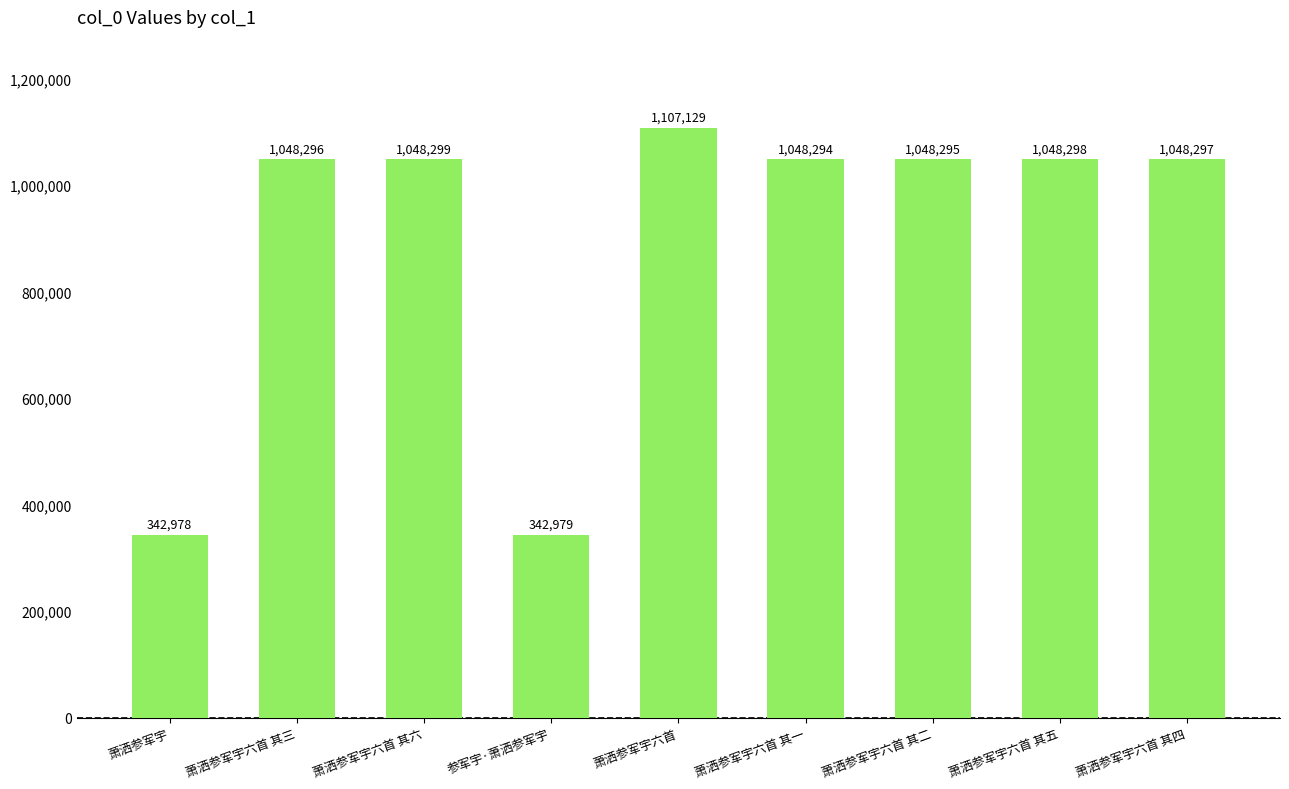

Which has a higher value, 萧洒参军宇六首 其六 or 萧洒参军宇六首 其四?

萧洒参军宇六首 其六